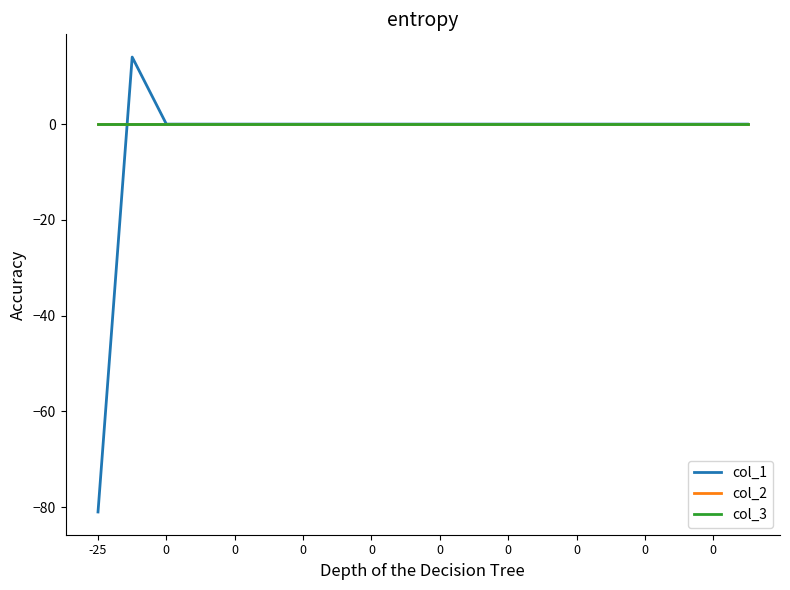

At which label is col_2 closest to 0?

-25